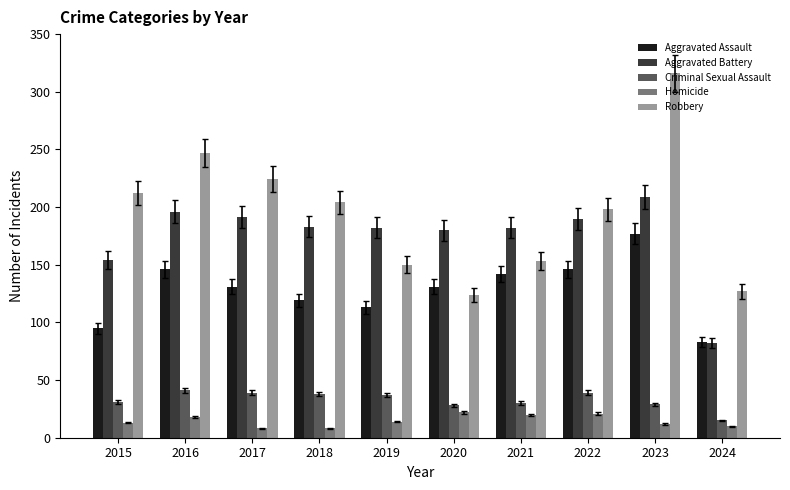

What is the total value across all series at 2015?

505